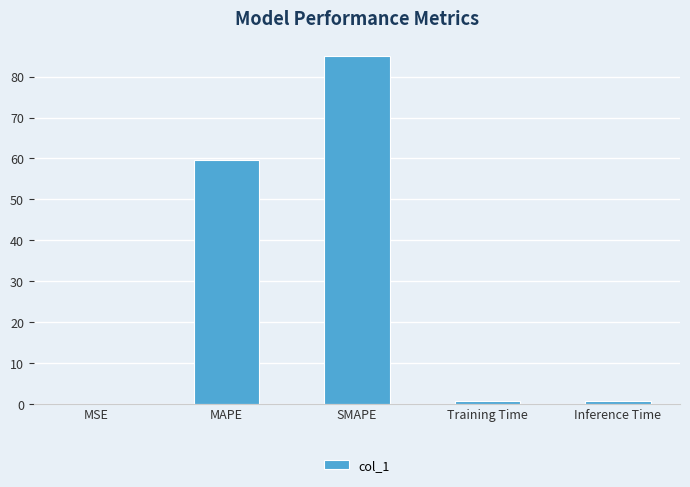

Read the value at SMAPE.

85.1